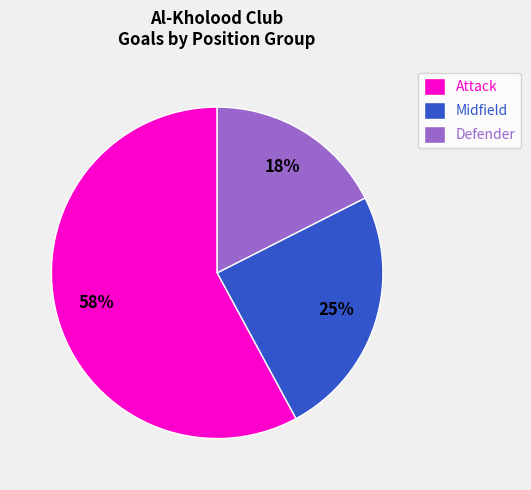

Is it true that Defender is 25% of the pie?

False